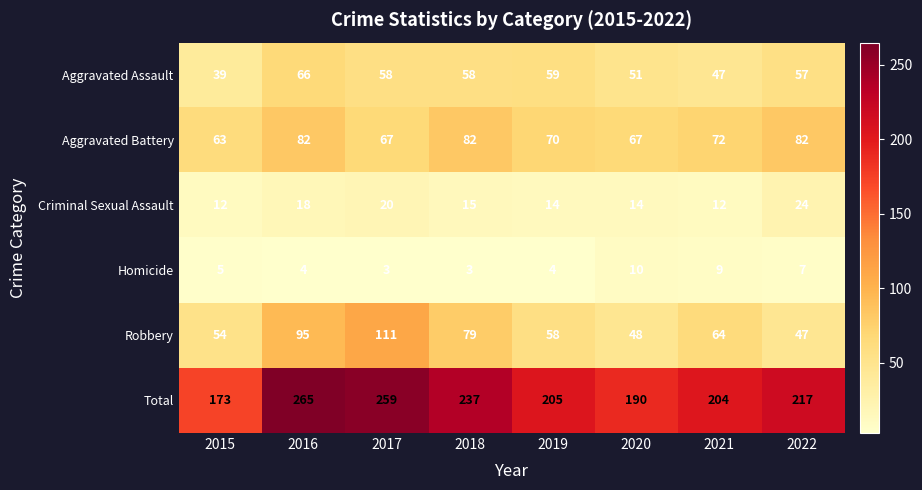

What is the difference between the highest and lowest values at 2017?

256